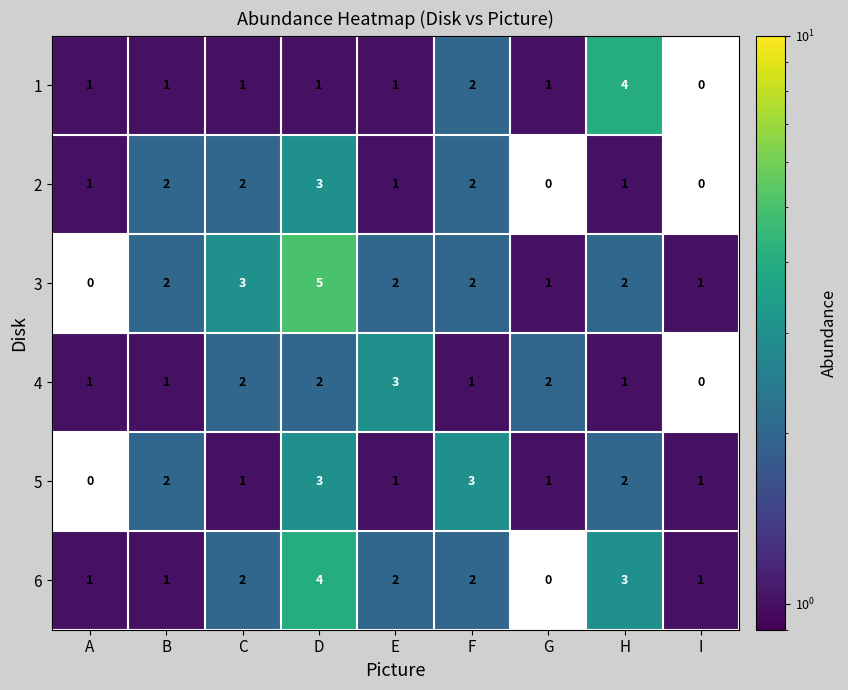

What is the difference between the highest and lowest values at H?

3